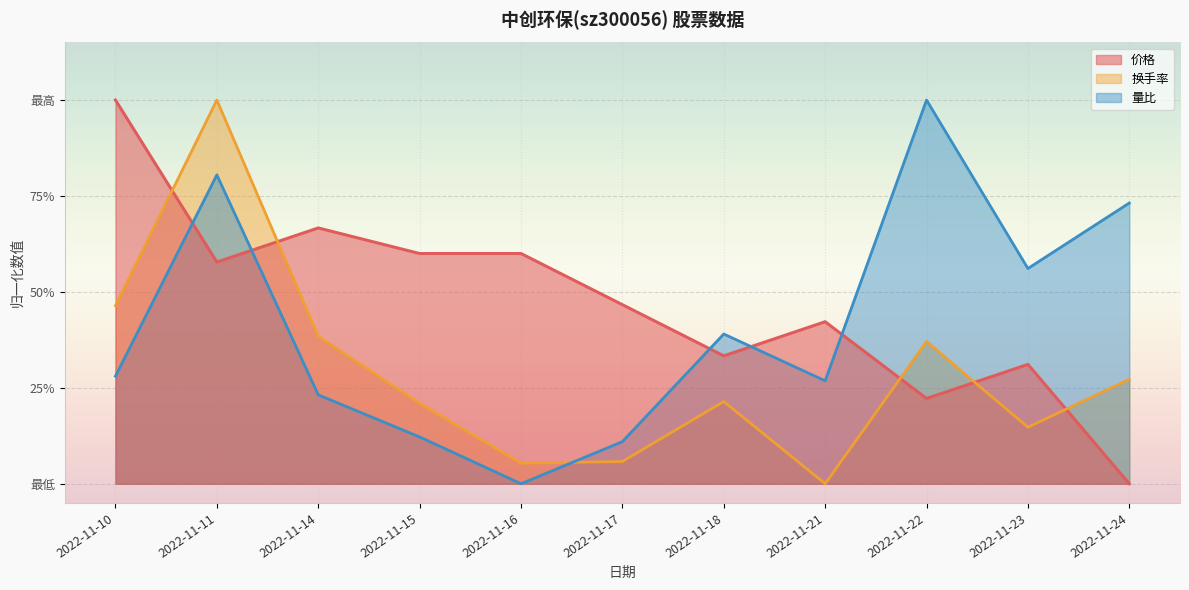

What is the sum of the 价格 values at 2022-11-10 and 2022-11-15?

1.6